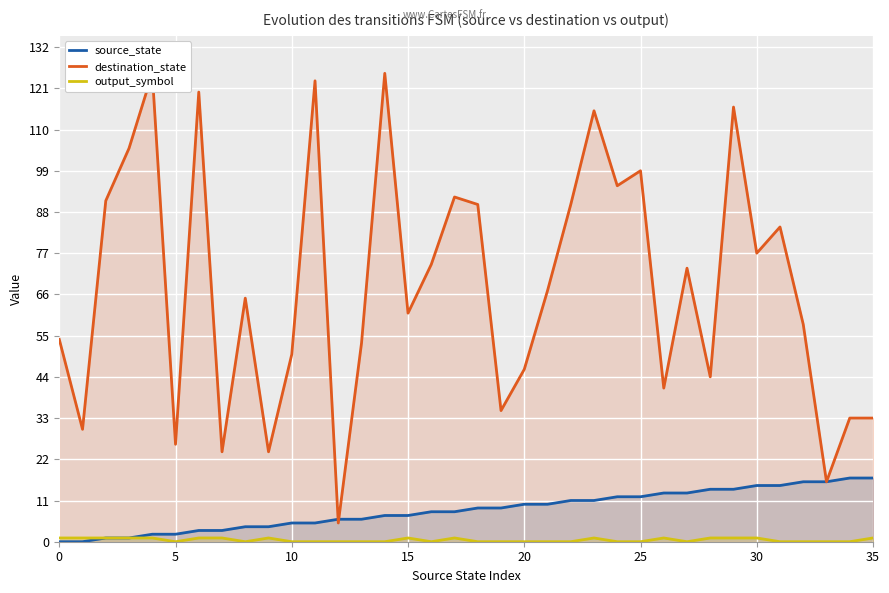

What is the total value across all series at 12?

11